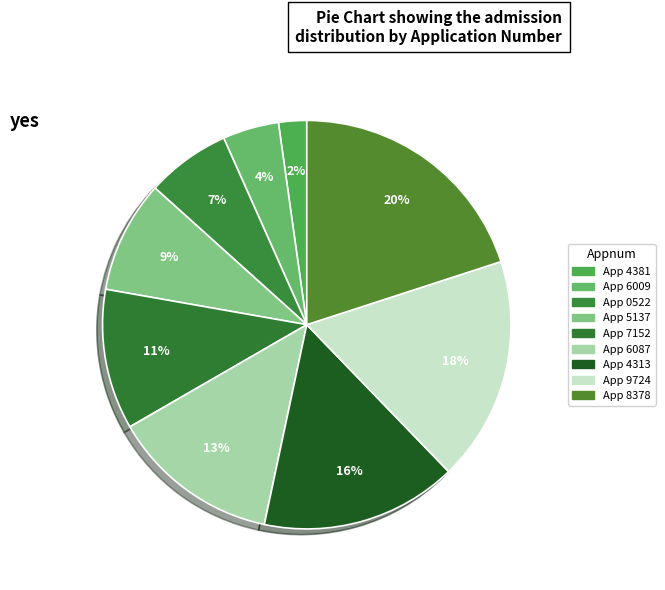

Is there any slice that represents more than half of the pie?

No